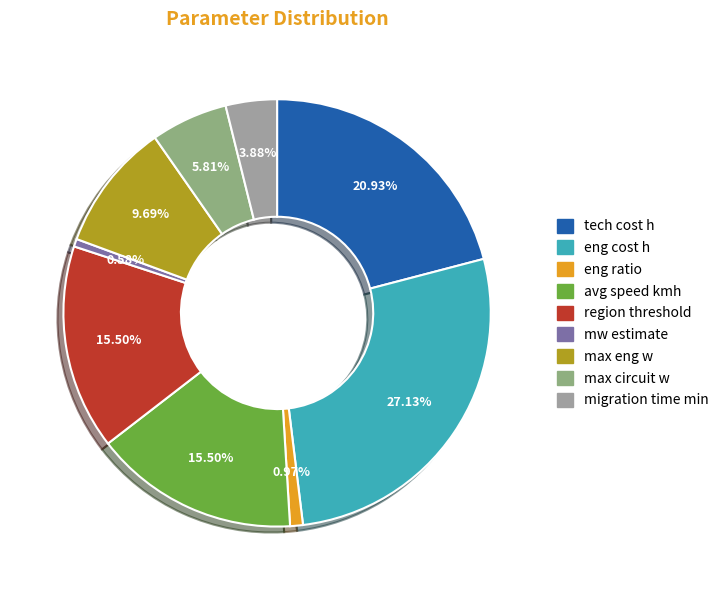

What percentage is the eng cost h slice, to the nearest percent?

27%